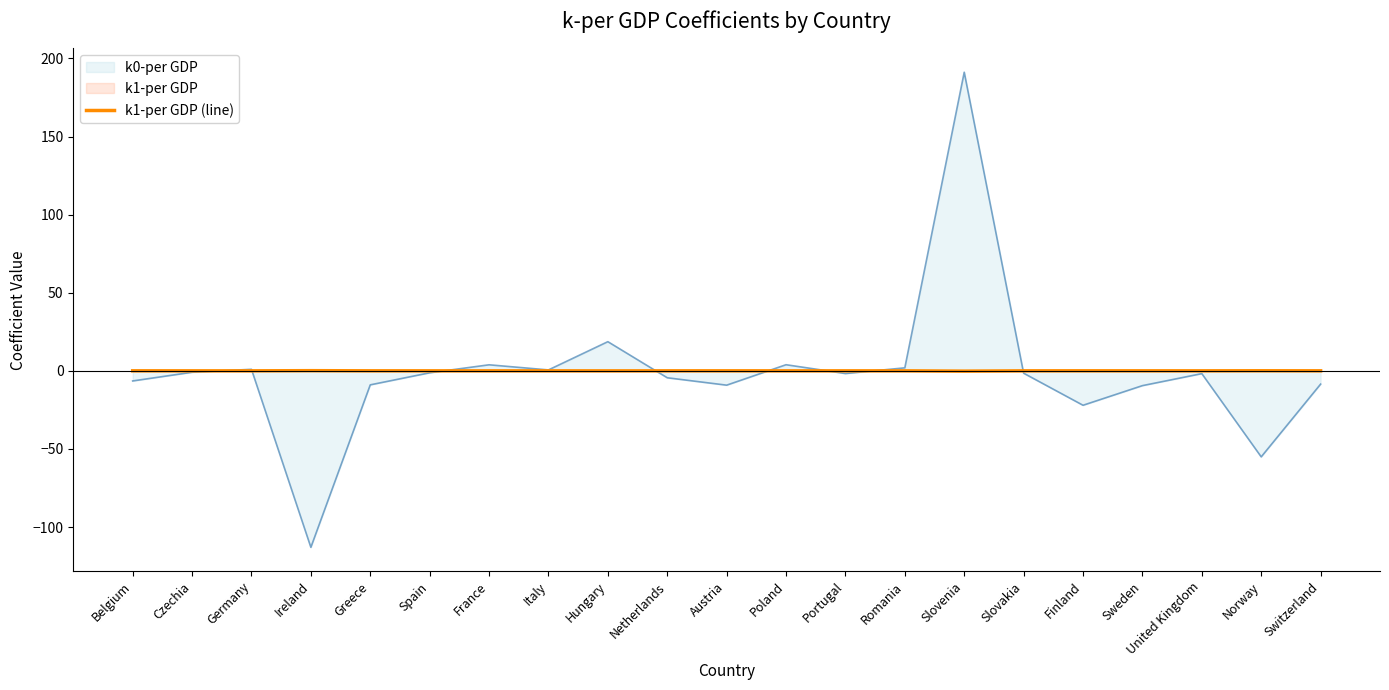

Reading left to right, transcribe all the data shown in this chart.

Belgium=0.0	Czechia=0.0	Germany=0.0	Ireland=0.1	Greece=0.0	Spain=0.0	France=0.0	Italy=0.0	Hungary=-0.0	Netherlands=0.0	Austria=0.0	Poland=0.0	Portugal=0.0	Romania=0.0	Slovenia=-0.2	Slovakia=0.0	Finland=0.0	Sweden=0.0	United Kingdom=0.0	Norway=0.1	Switzerland=0.0